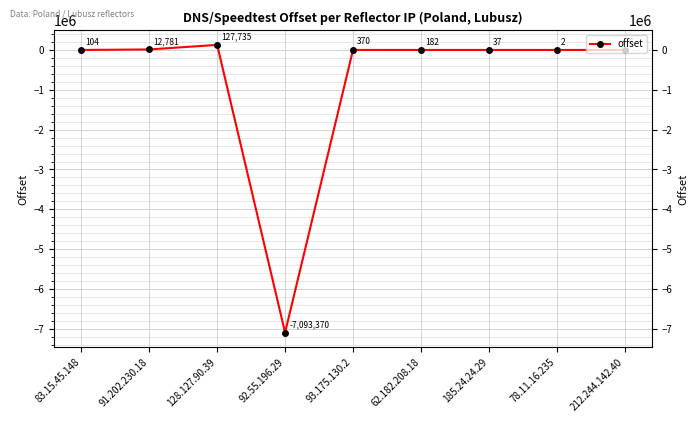

At which category does the data reach its first local peak?

128.127.90.39